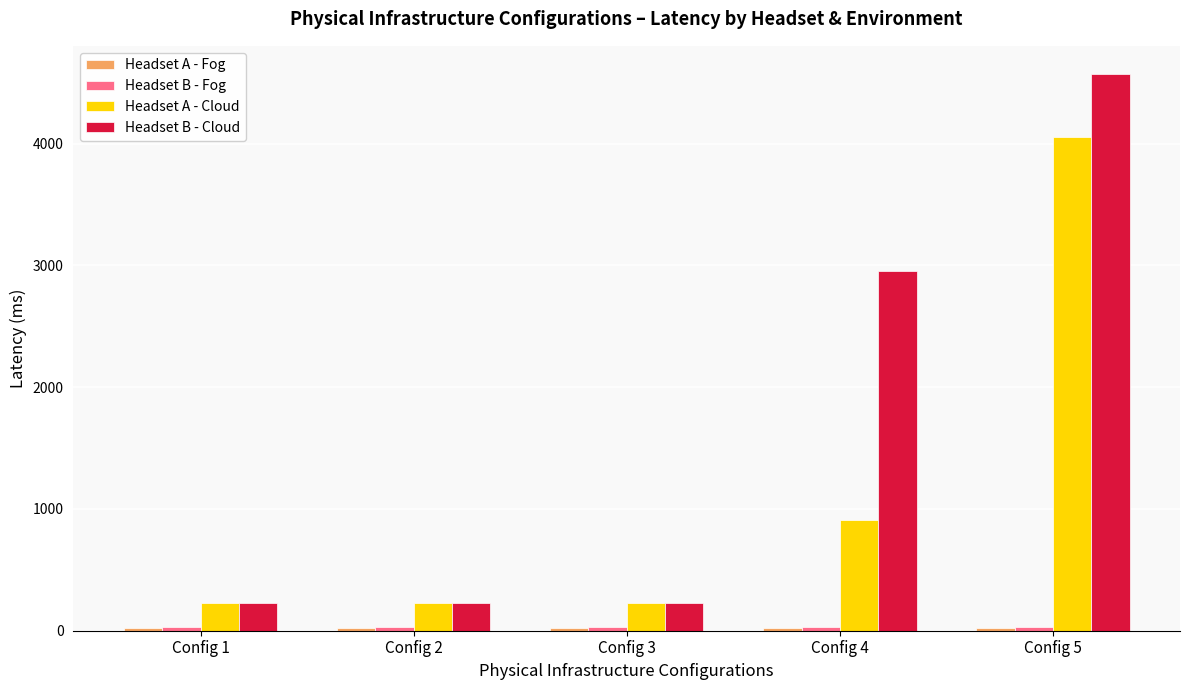

Which series has the largest total across all categories?

Headset B - Cloud